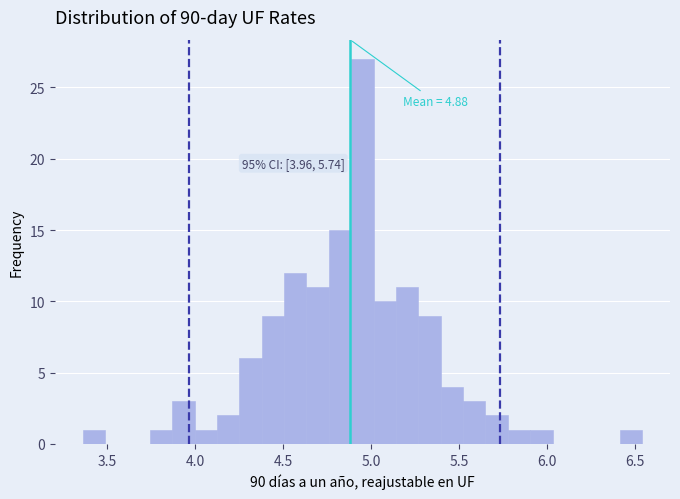

Around what value on the x-axis is the tallest bar? Give the approximate position of its centre, as read against the axis.

4.95